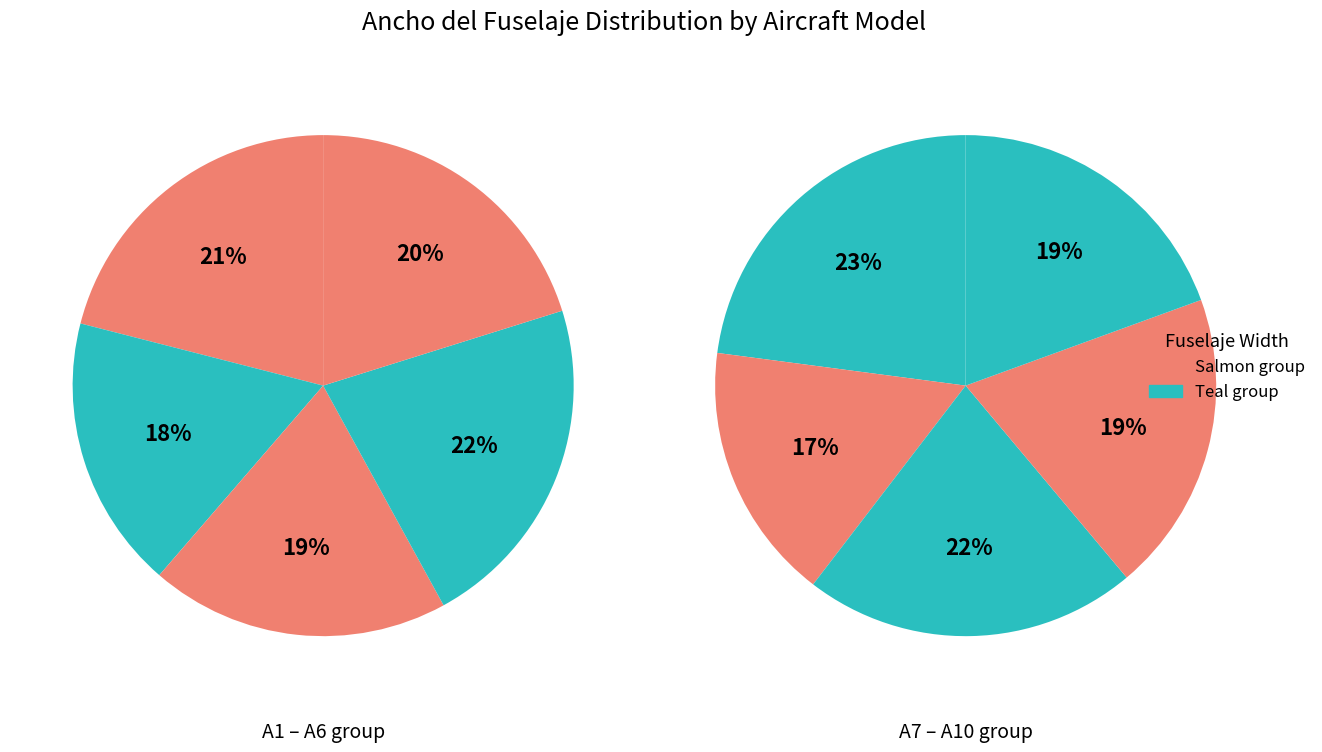

Rank the categories by value from highest to lowest.

A7, A8, A9, A10, A4, A1, A6, A5, A3, A2